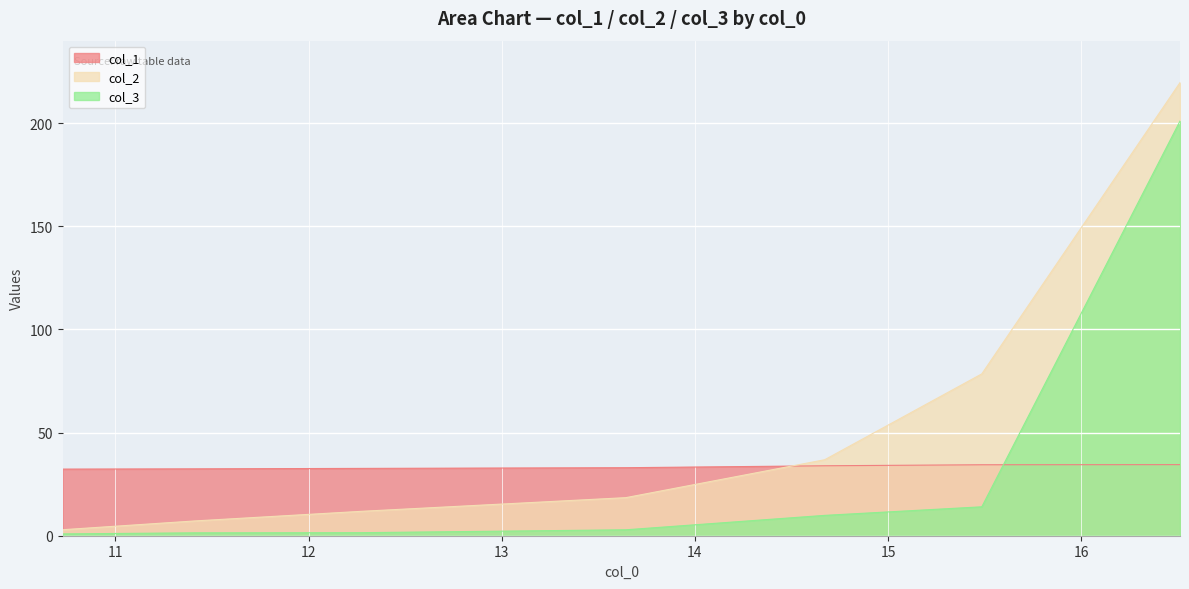

Rank the series by their maximum value, from highest to lowest.

col_2, col_3, col_1